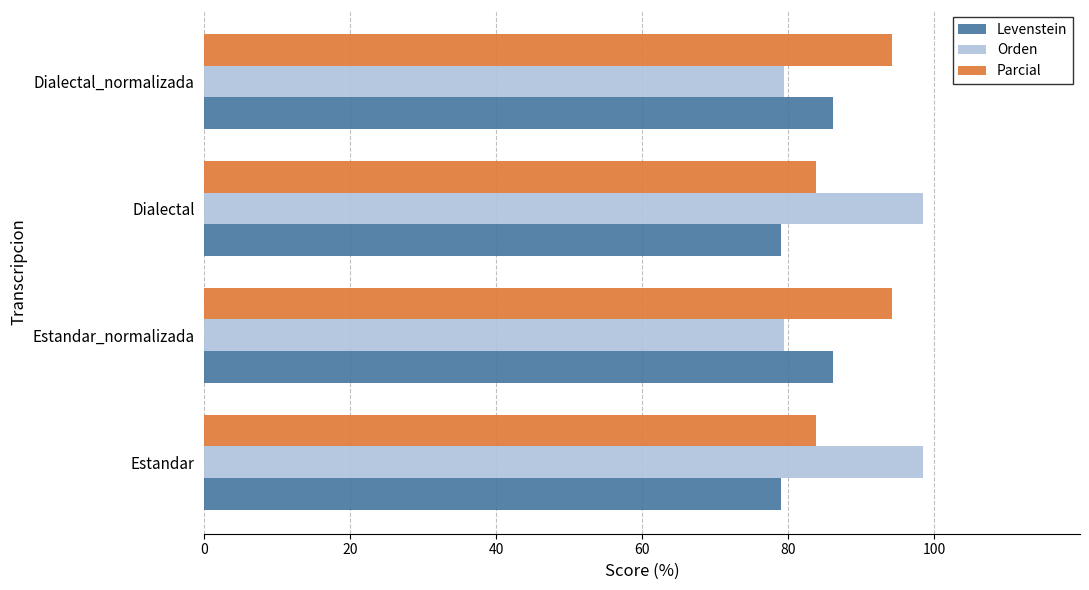

At how many categories does at least one series exceed 82?

4